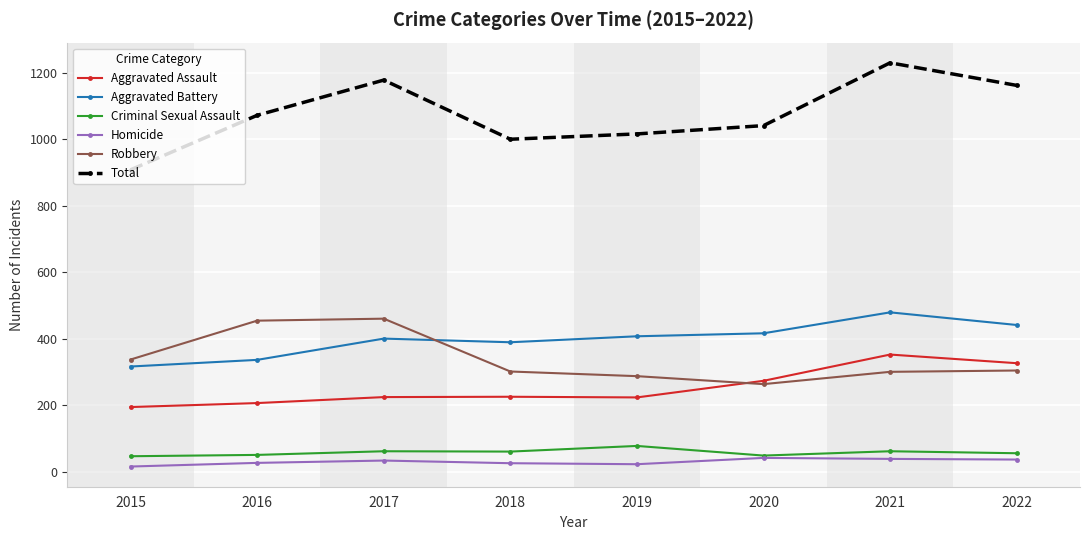

At which category does Robbery reach its first local valley?

2020